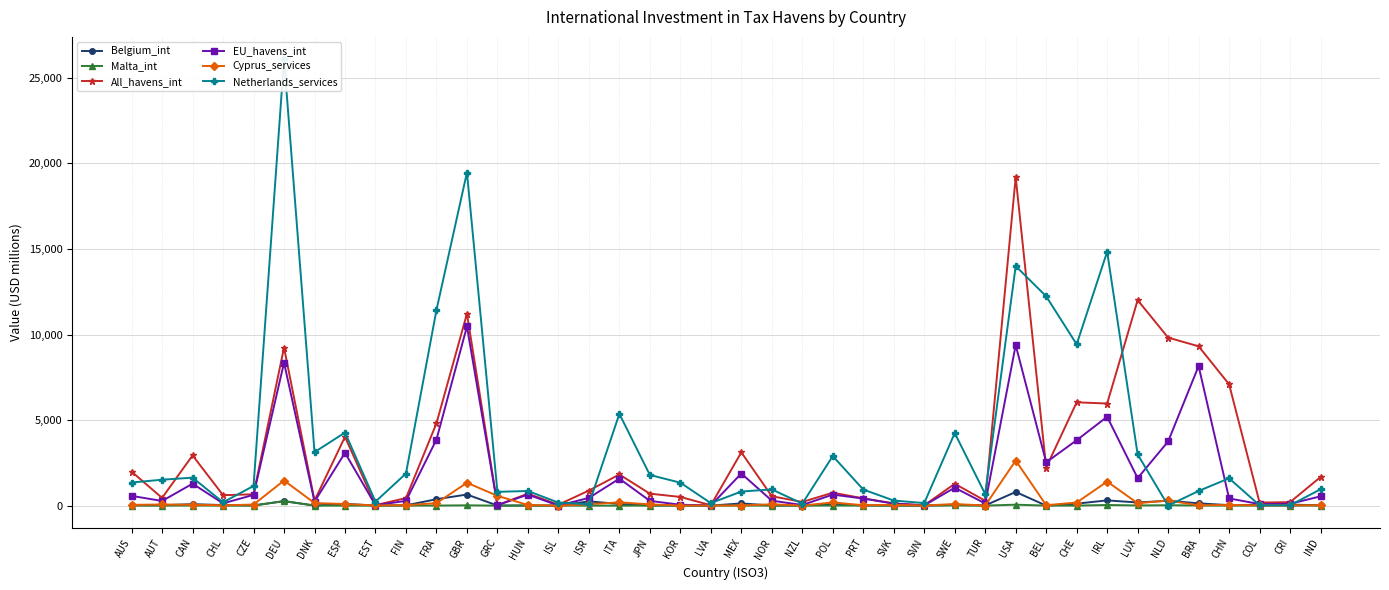

Is the value of EU_havens_int at SWE greater than the value of Netherlands_services at ISR?

Yes